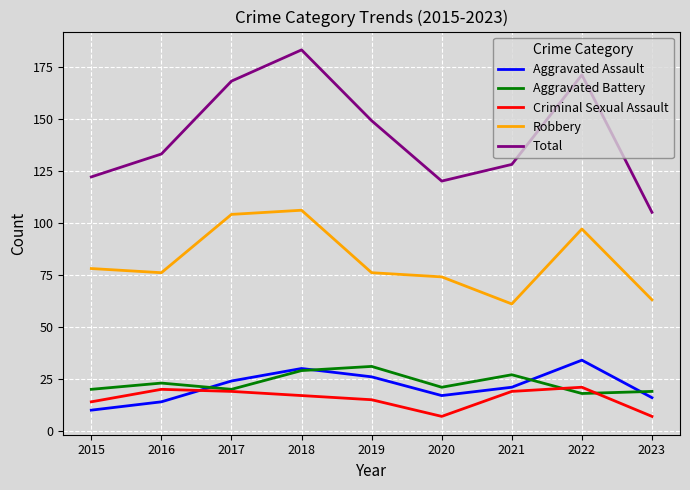

At how many categories does at least one series exceed 140?

4